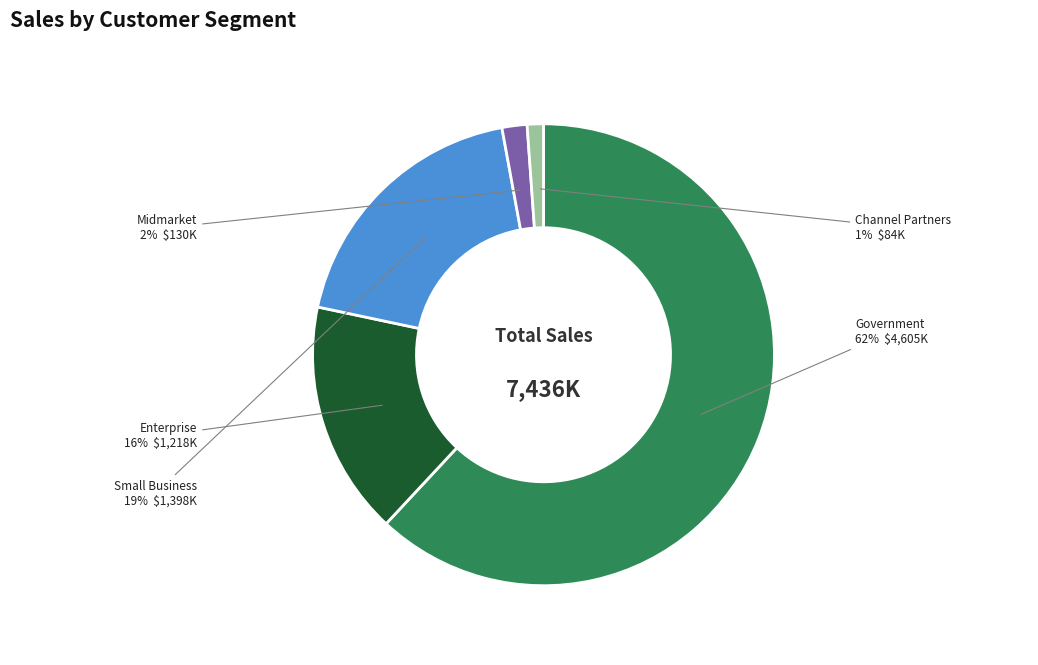

The Channel Partners slice represents 11% of the pie. True or false?

False